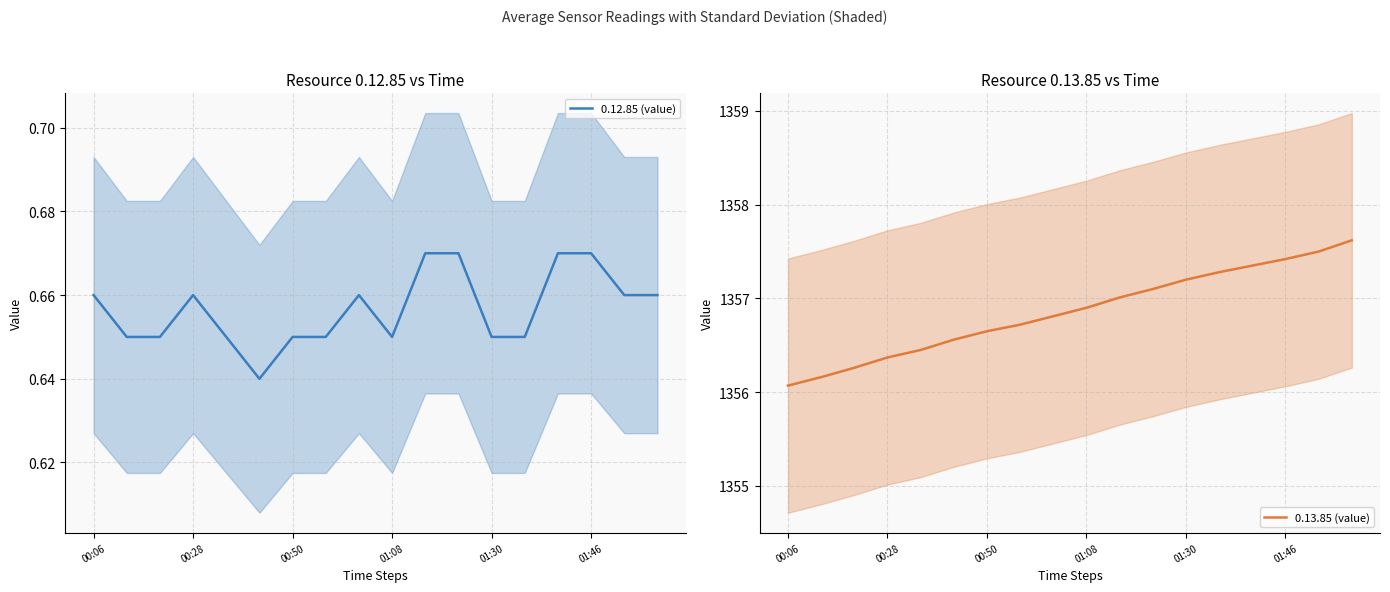

List the series in order of their overall mean, highest first.

0.13.85 (value), 0.12.85 (value)